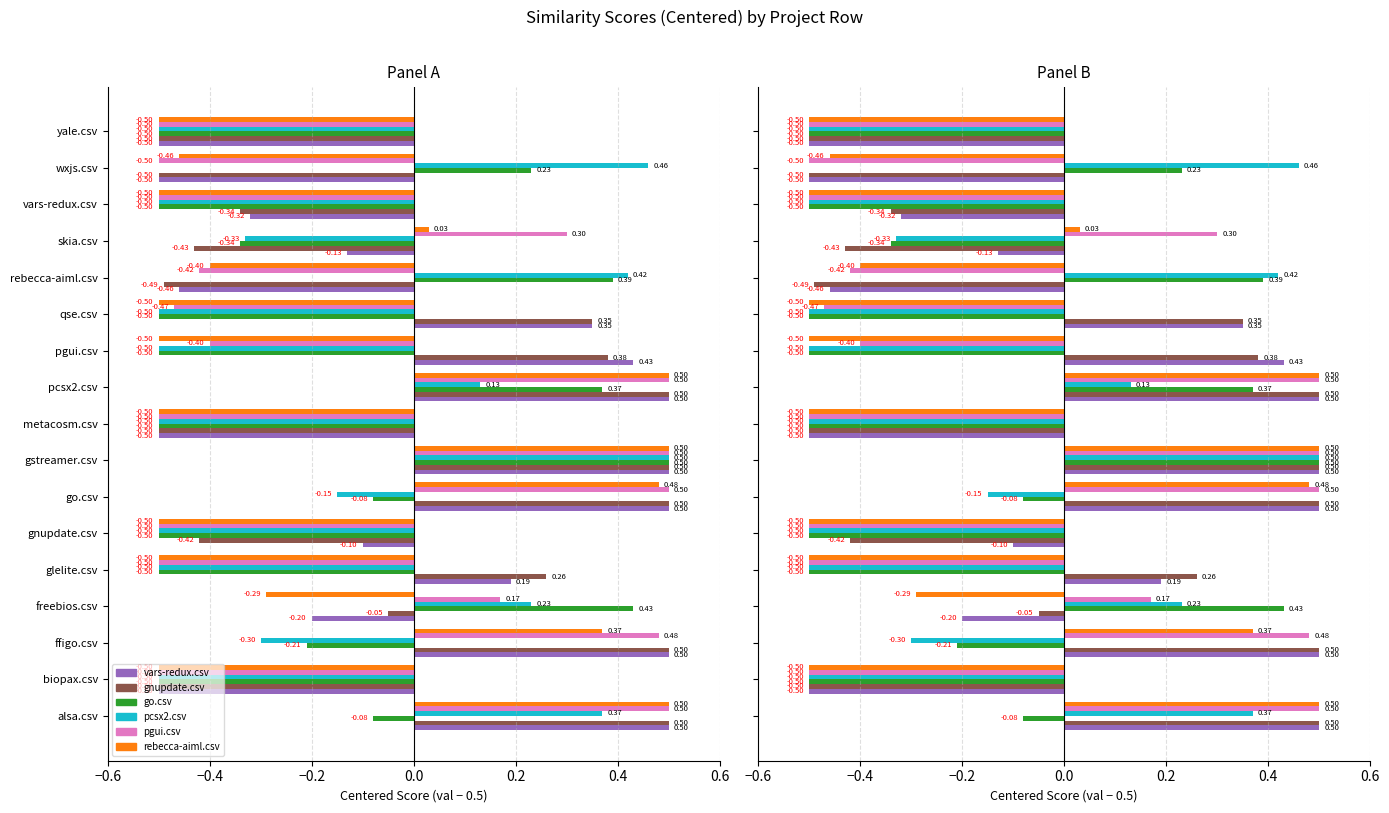

How many data points in rebecca-aiml.csv are less than 0?

11